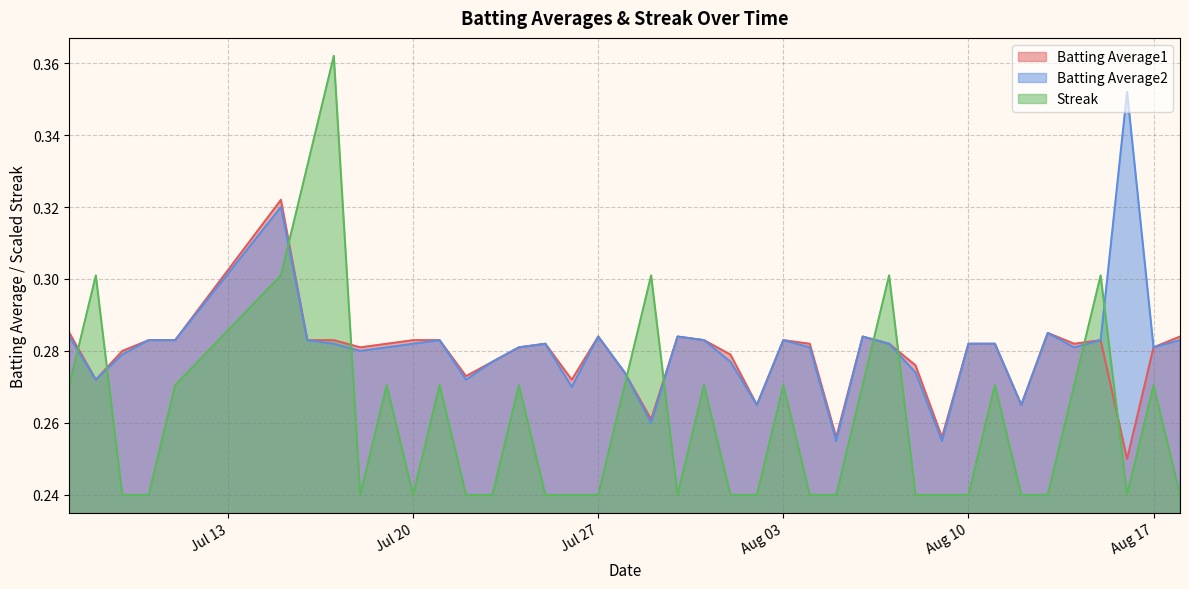

Which series has the largest range (max minus min)?

Streak